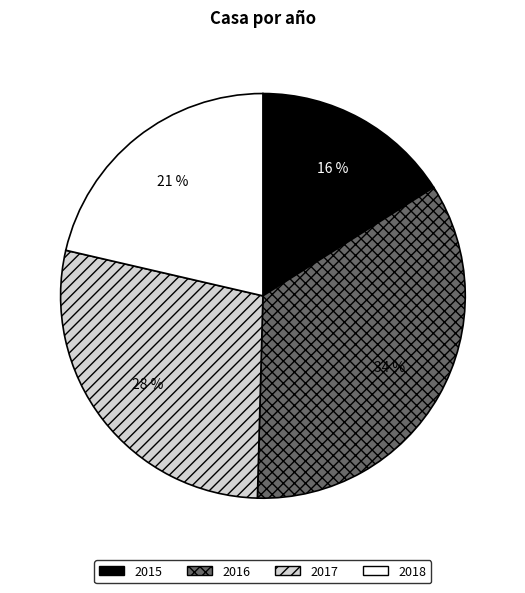

Do 2017 and 2015 together represent more than half of the pie?

No